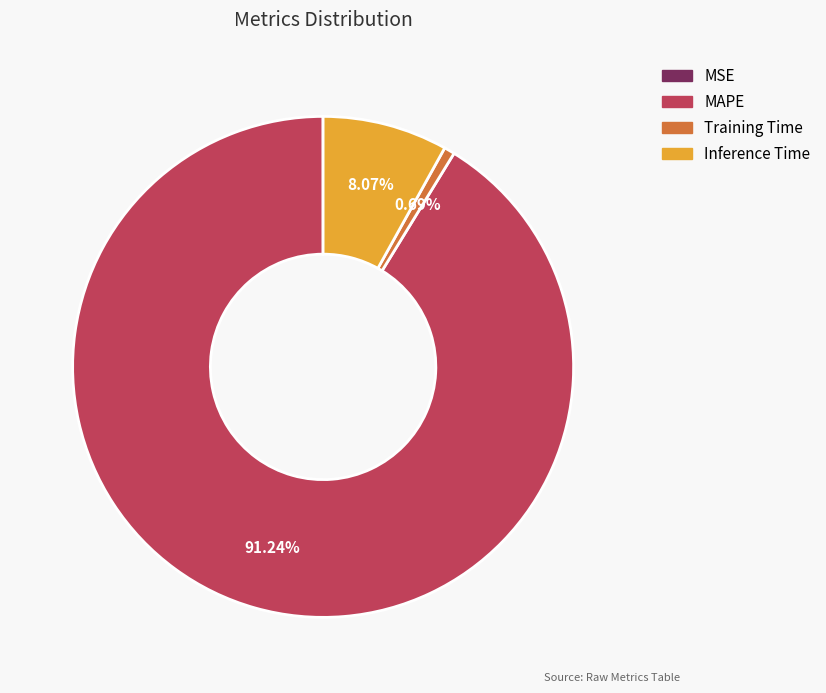

To the nearest percent, what is the average slice percentage?

25%